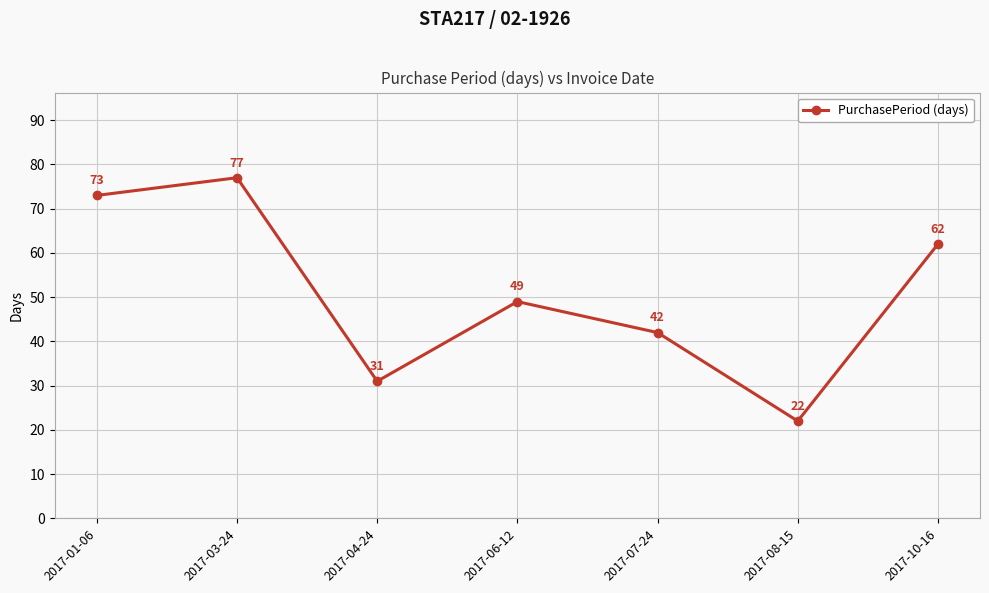

Rank the categories by value from lowest to highest.

2017-08-15, 2017-04-24, 2017-07-24, 2017-06-12, 2017-10-16, 2017-01-06, 2017-03-24